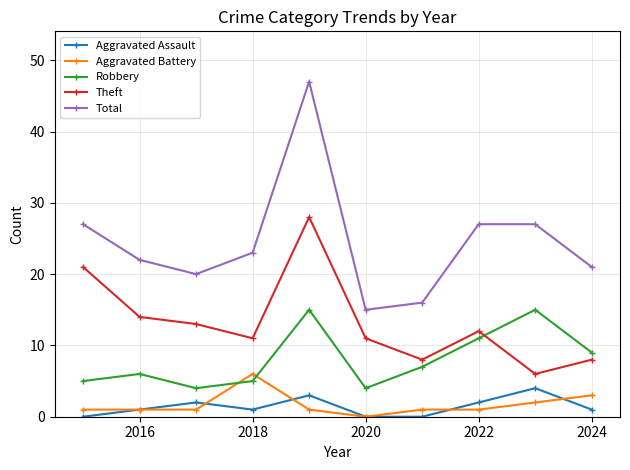

List the series in order of their peak value, highest first.

Total, Theft, Robbery, Aggravated Battery, Aggravated Assault